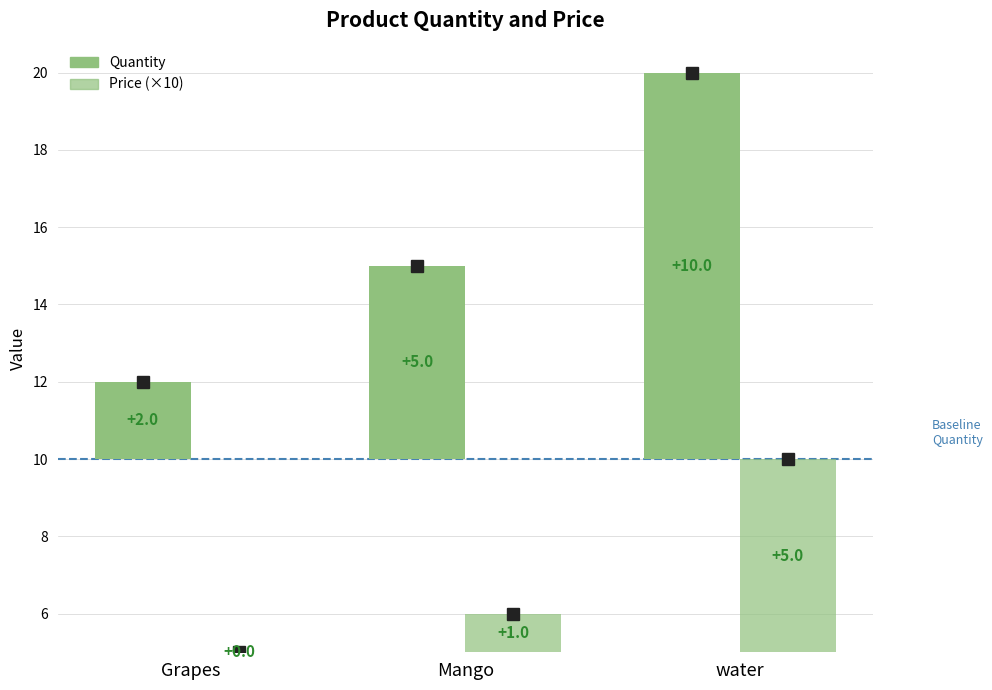

What position from the left is water?

3